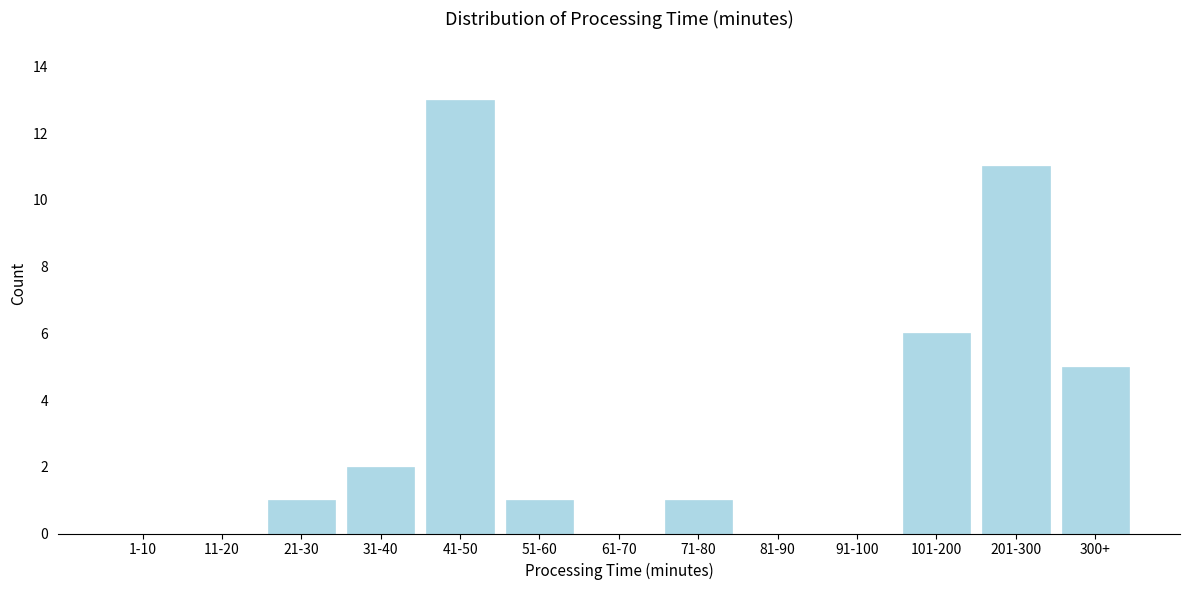

What is the greatest value displayed?

13